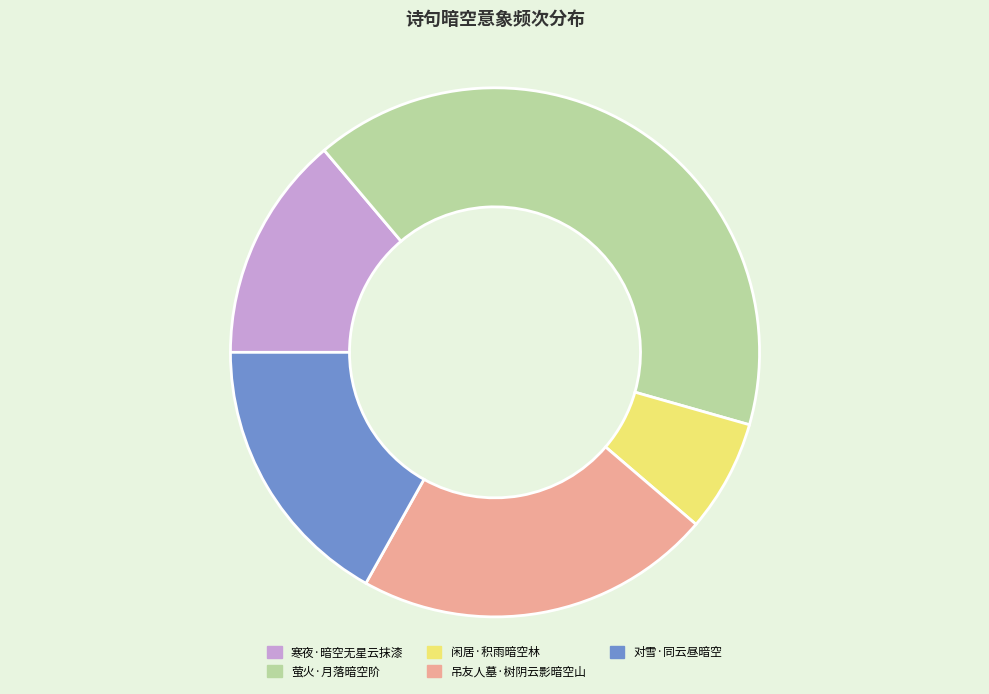

Is it true that 萤火·月落暗空阶 is 26% of the pie?

False